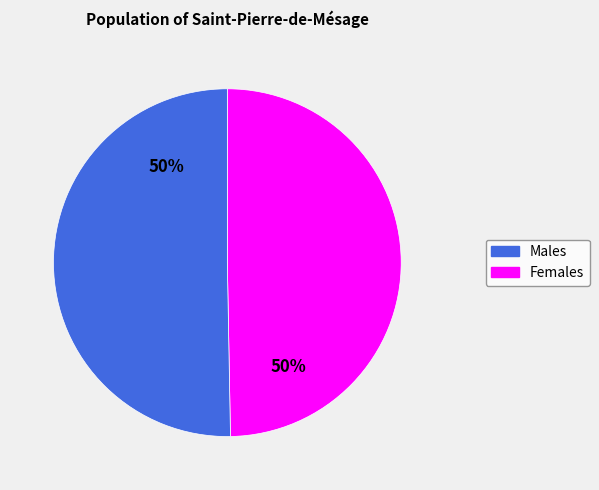

Approximately how many times larger is the value at Females compared to Males?

1.0